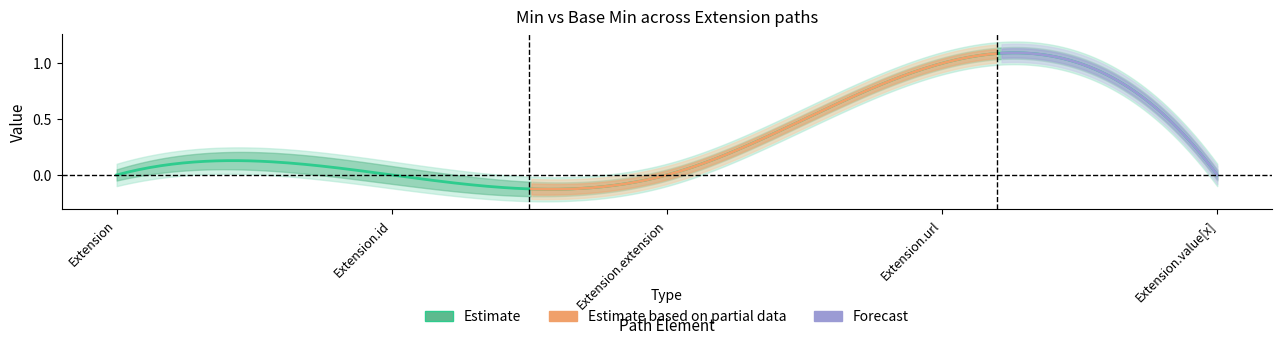

Reading left to right, list all the values displayed in this chart.

Base Min: Extension=0.0	Extension.id=0.0	Extension.extension=0.0	Extension.url=1.0	Extension.value[x]=0.0
Base Min upper1: Extension=0.1	Extension.id=0.1	Extension.extension=0.1	Extension.url=1.1	Extension.value[x]=0.1
Base Min upper2: Extension=0.1	Extension.id=0.1	Extension.extension=0.1	Extension.url=1.1	Extension.value[x]=0.1
Min: Extension=0.0	Extension.id=0.0	Extension.extension=0.0	Extension.url=1.0	Extension.value[x]=0.0
Min upper1: Extension=0.0	Extension.id=0.1	Extension.extension=0.0	Extension.url=1.0	Extension.value[x]=0.0
Min upper2: Extension=0.1	Extension.id=0.1	Extension.extension=0.1	Extension.url=1.1	Extension.value[x]=0.1